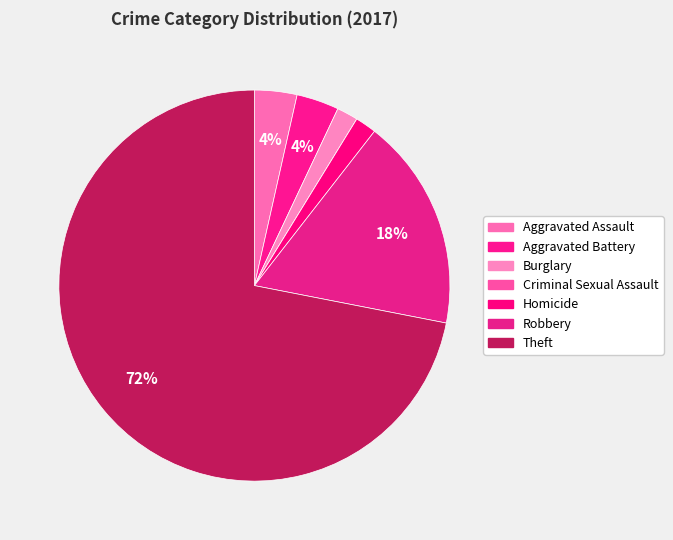

What percentage is the Robbery slice, to the nearest percent?

18%